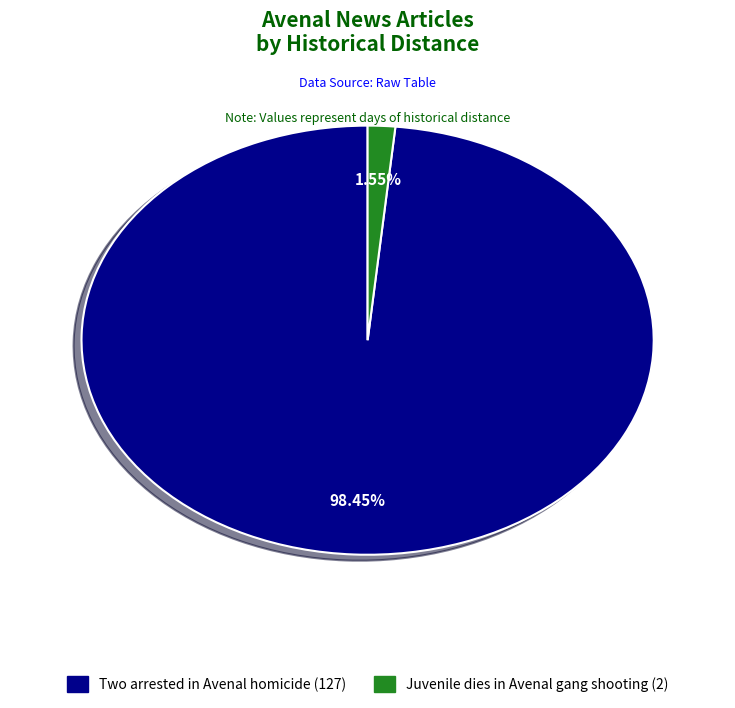

What percentage do Two arrested in Avenal homicide and Juvenile dies in Avenal gang shooting together represent?

100.0%